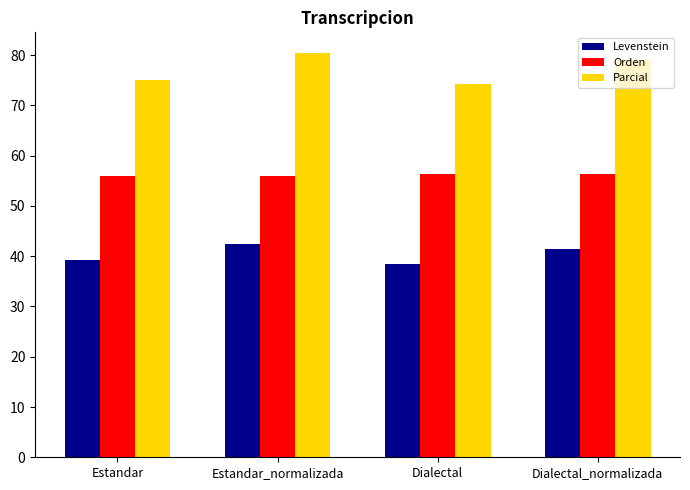

Which label corresponds to the smallest value in the chart?

Dialectal